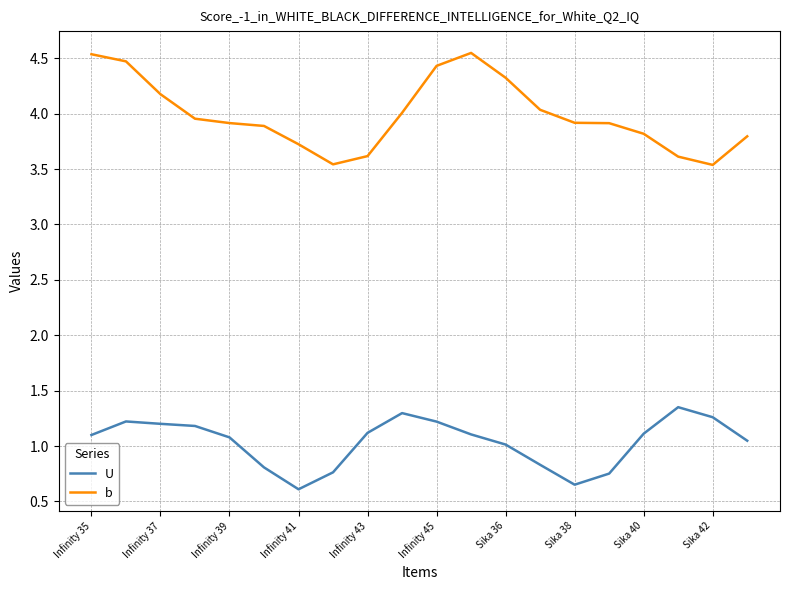

List the series in order of their overall mean, highest first.

b, U